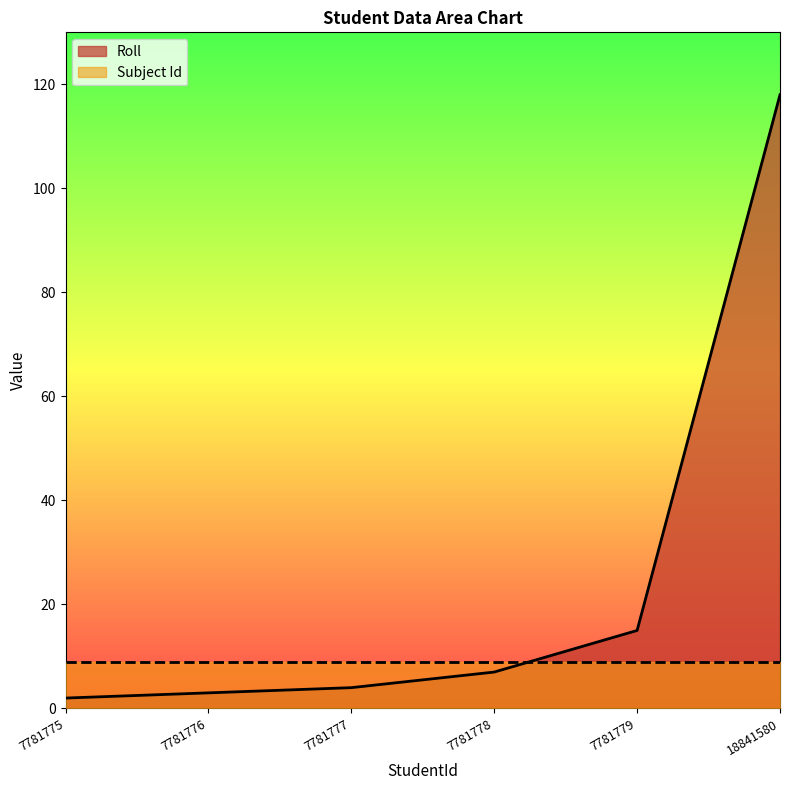

Reading left to right, extract all data points from this chart.

2	3	4	7	15	118